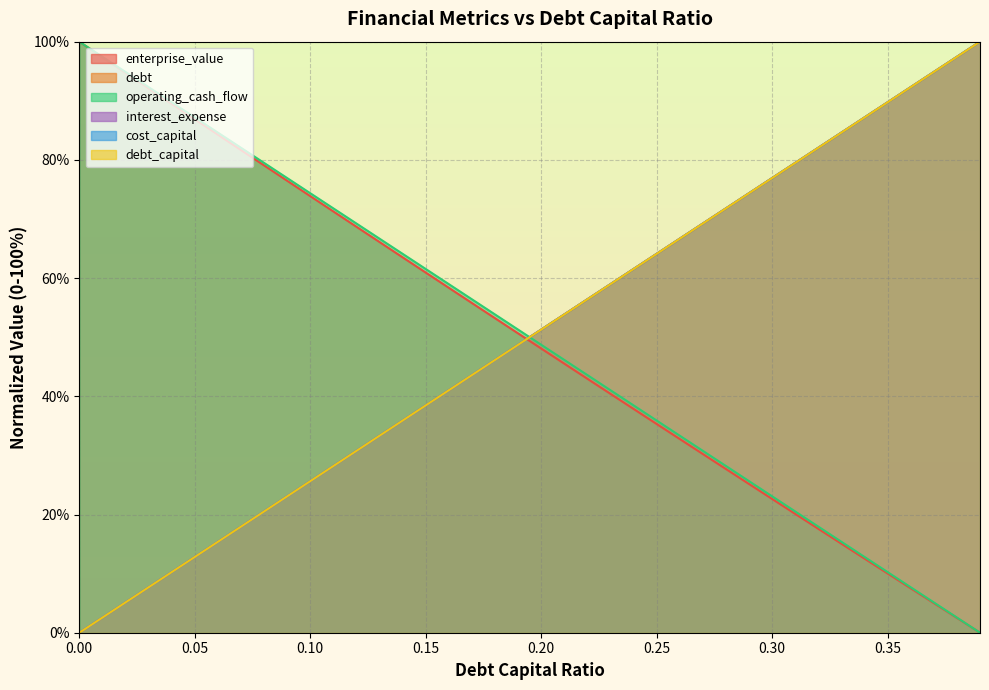

How many positive values does the debt series have?

39